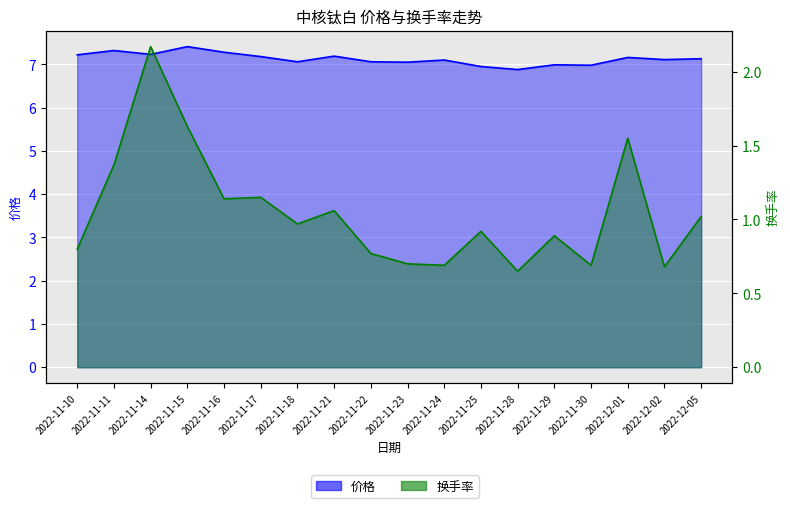

What is the difference between the 价格 values at 2022-11-11 and 2022-11-25?

0.4